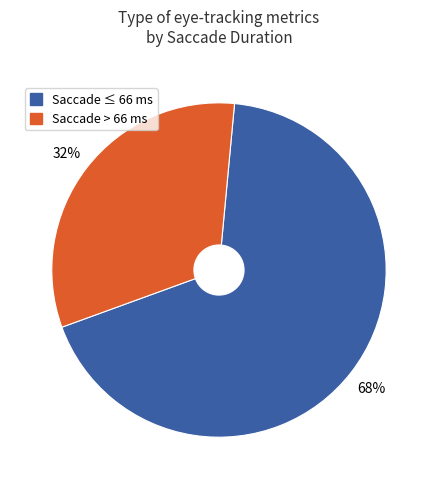

How many slices are in this pie chart?

2